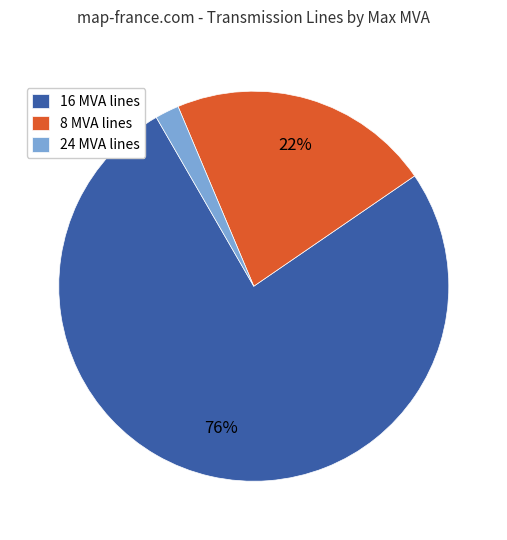

To the nearest percent, what is the average slice percentage?

33%